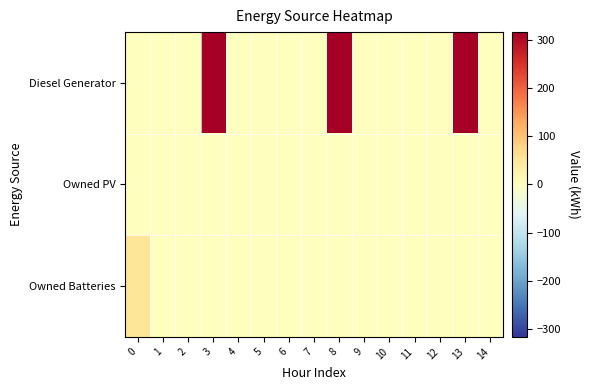

Between 3 and 10, which series saw the biggest shift?

Diesel Generator